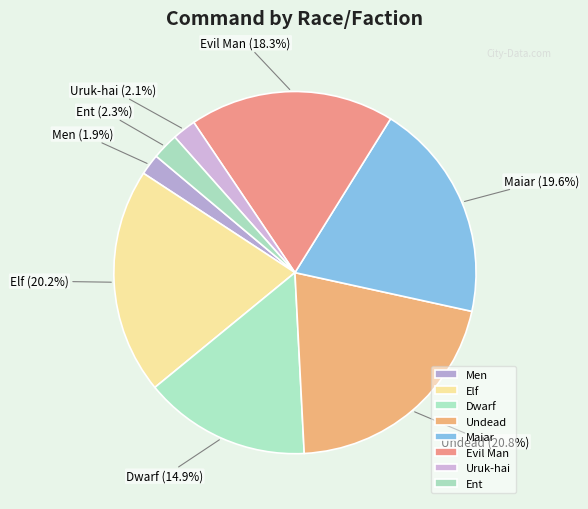

Is there a majority slice in this chart?

No